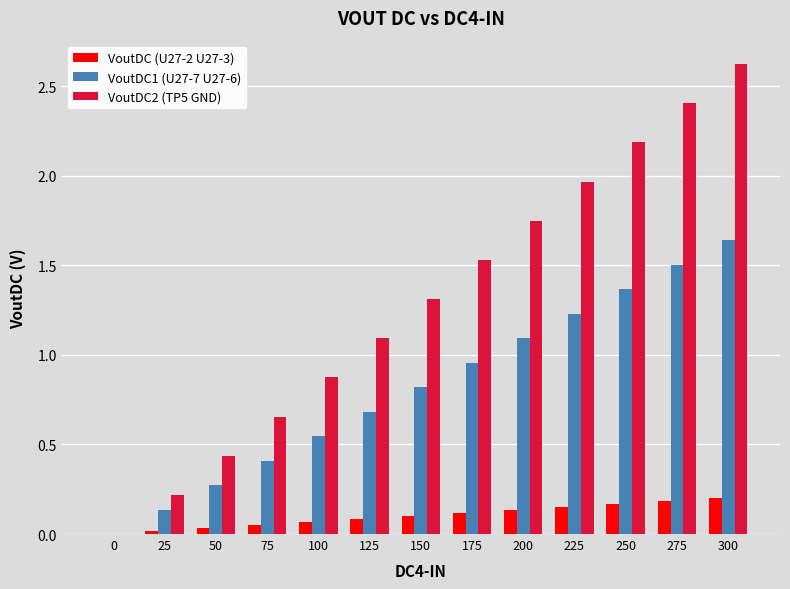

True or false: VoutDC2 (TP5 GND) has a value of 0.6 at 50.

False